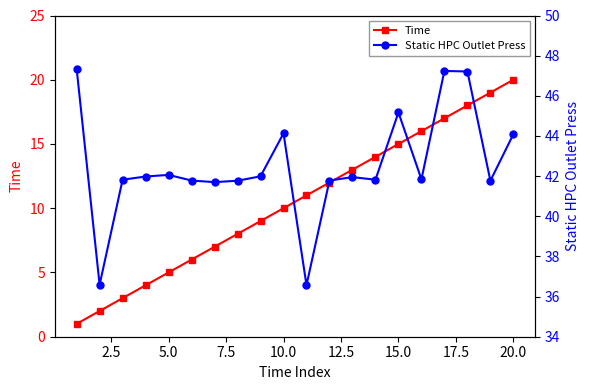

Is this an area chart (filled region under the line)?

No